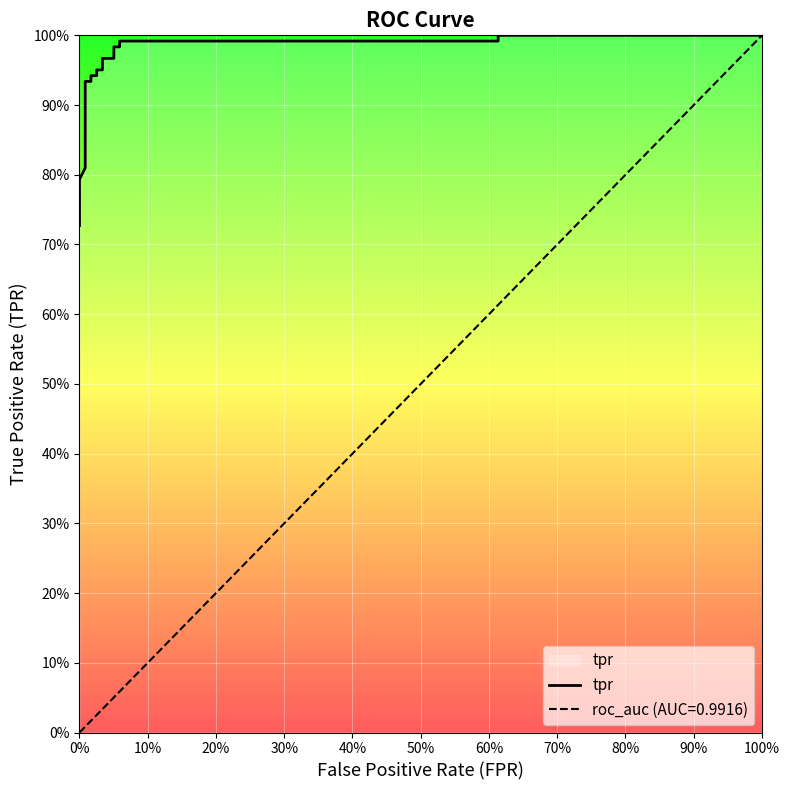

Reading left to right, extract all data points from this chart.

0.7	0.8	0.8	0.8	0.8	0.9	0.9	0.9	0.9	1.0	1.0	1.0	1.0	1.0	1.0	1.0	1.0	1.0	1.0